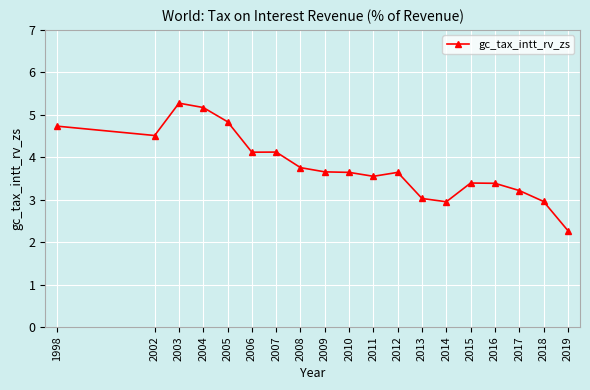

What is the ratio of the value at 2006 to the value at 2015?

1.2